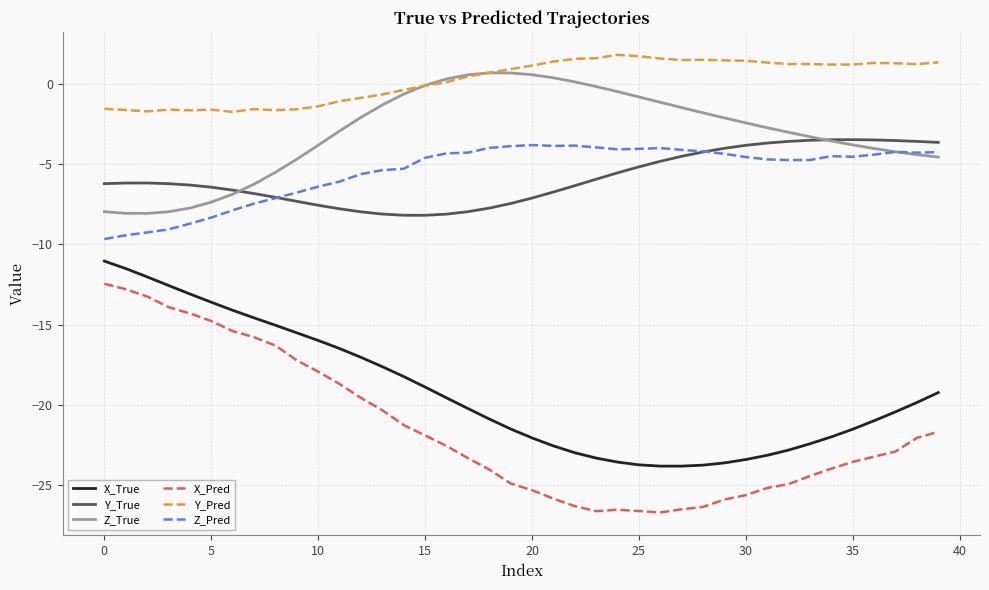

True or false: X_Pred and Z_Pred intersect in this chart.

False